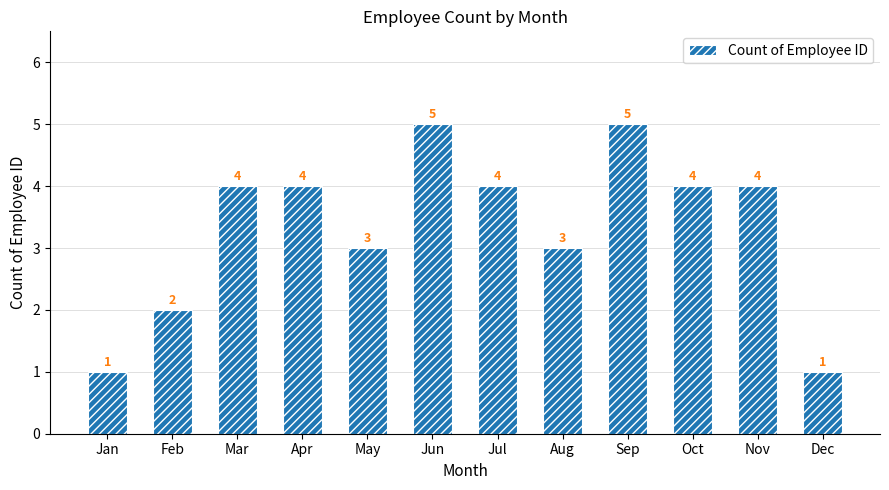

How many values are between 3 and 4?

7